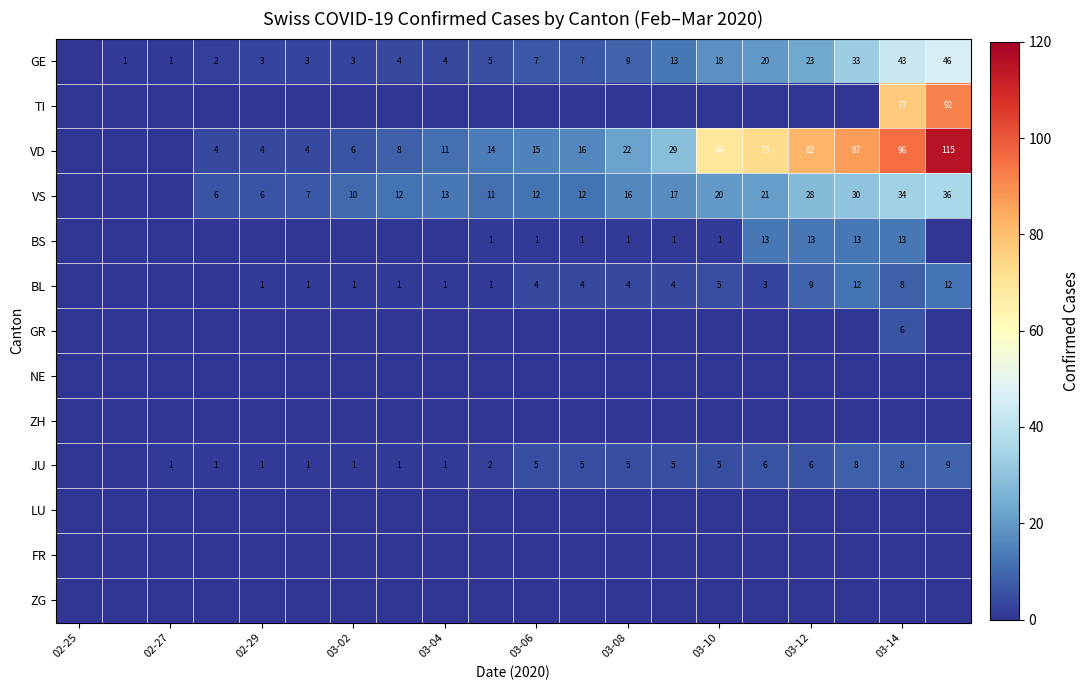

Is it true that VD equals 6 at 03-02?

True